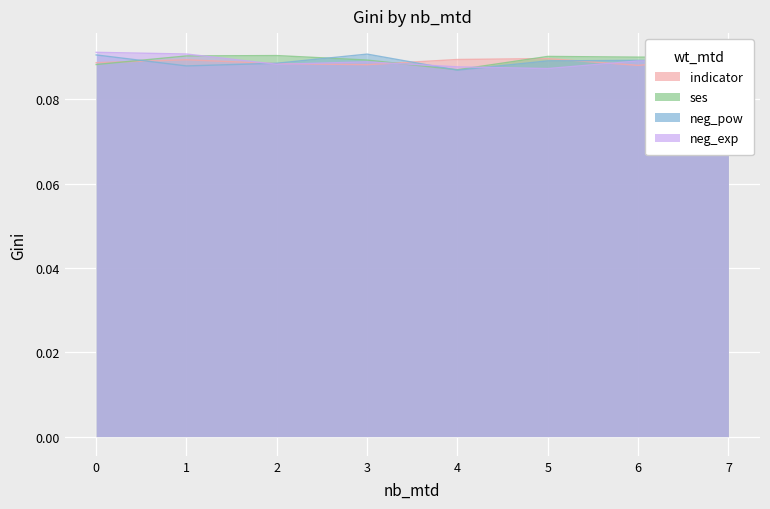

What is the approximate value of indicator at 5?

0.1